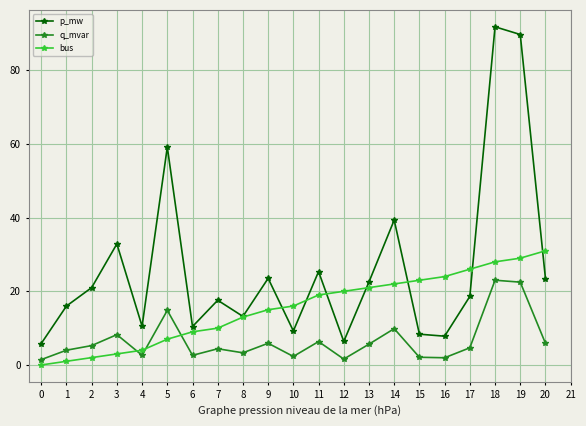

True or false: q_mvar and p_mw cross at least once.

False